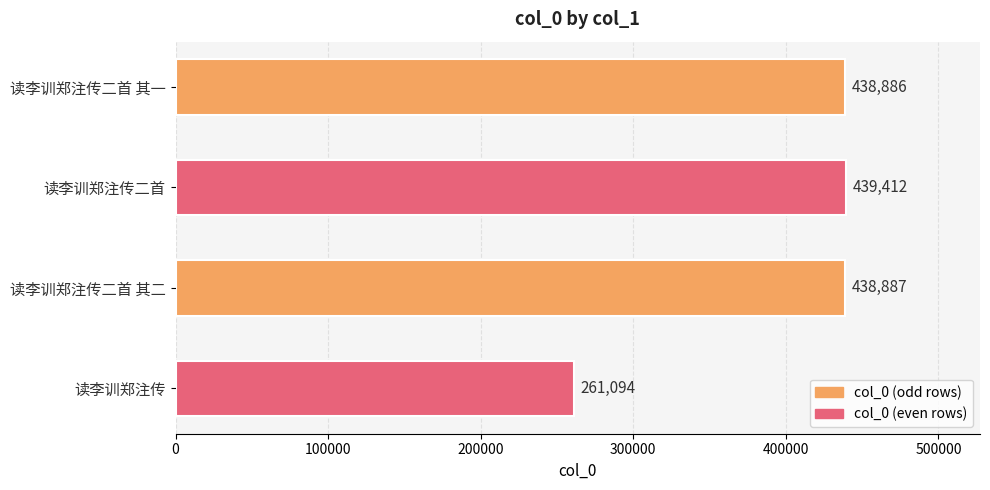

At which label is the value closest to 350253?

读李训郑注传二首 其一